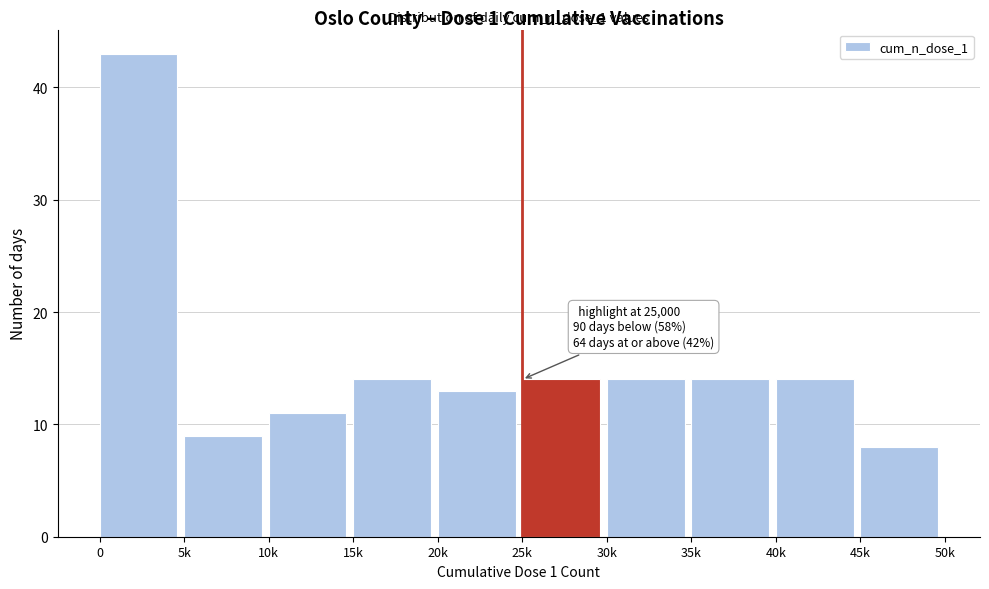

Reading left to right, transcribe all the data shown in this chart.

43	9	11	14	13	14	14	14	14	8